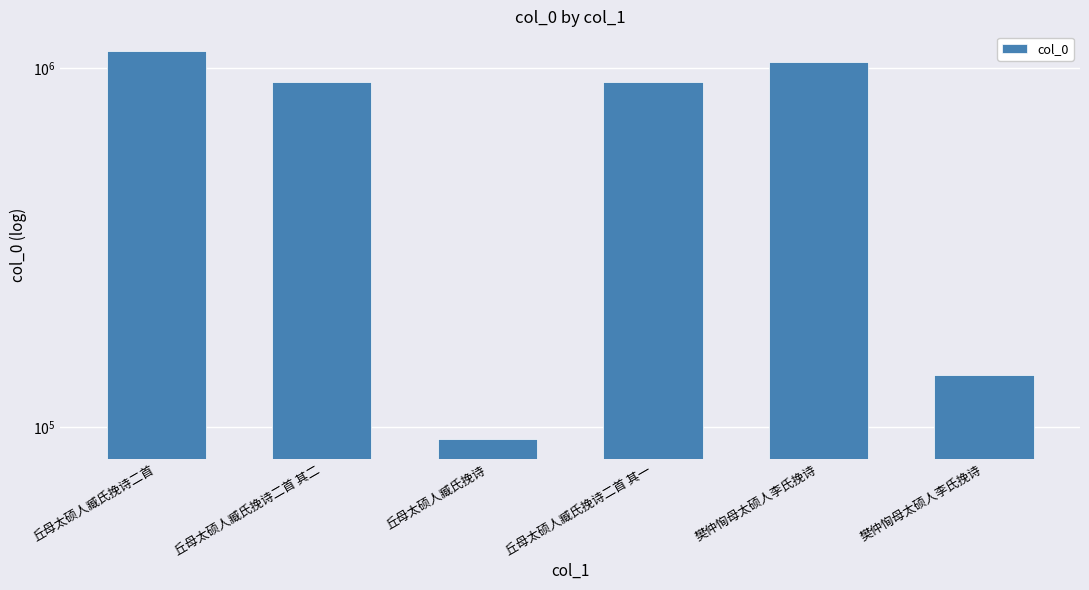

List the labels in order of value, largest first.

丘母太硕人臧氏挽诗二首, 樊仲恂母太硕人李氏挽诗, 丘母太硕人臧氏挽诗二首 其一, 丘母太硕人臧氏挽诗二首 其二, 樊仲恂母太硕人李氏挽诗, 丘母太硕人臧氏挽诗